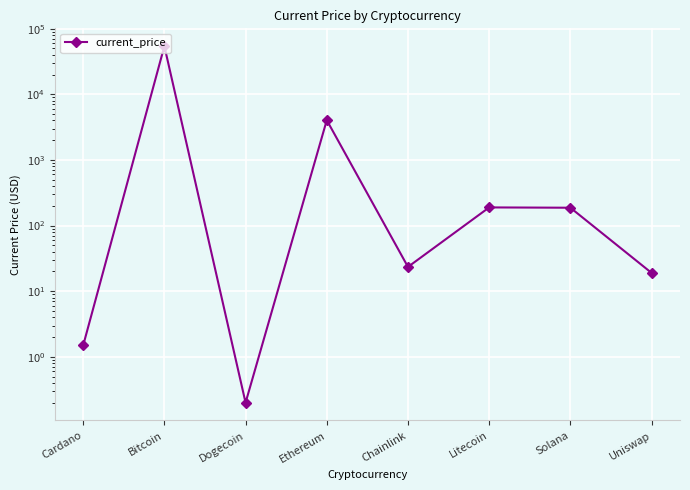

How many data points are less than 186?

4